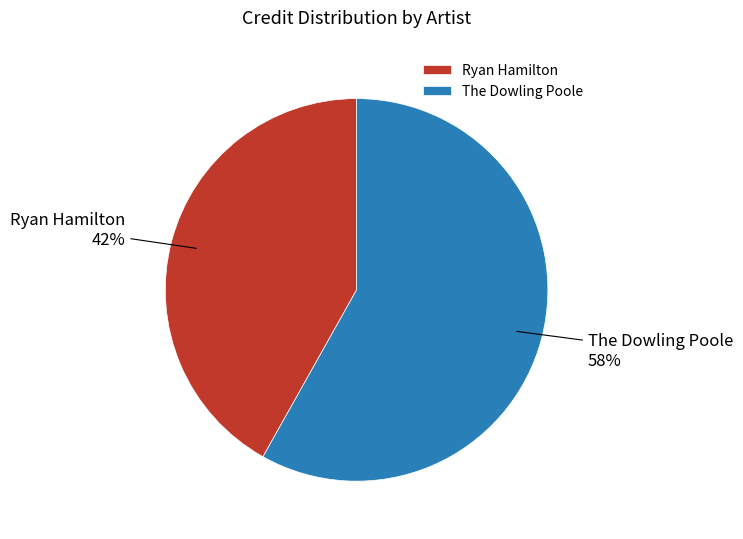

Rank the categories by value from lowest to highest.

Ryan Hamilton, The Dowling Poole